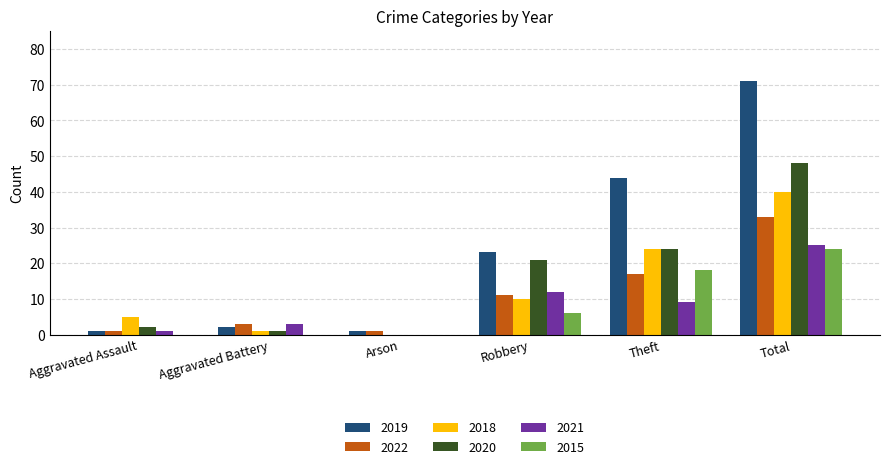

How many positive values does the 2020 series have?

5